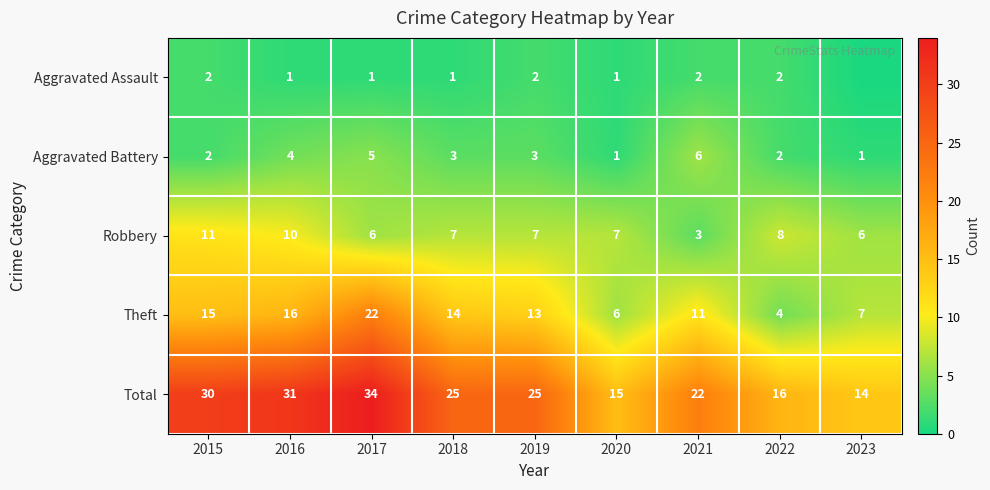

Is the value of Aggravated Battery at 2020 greater than the value of Theft at 2018?

No